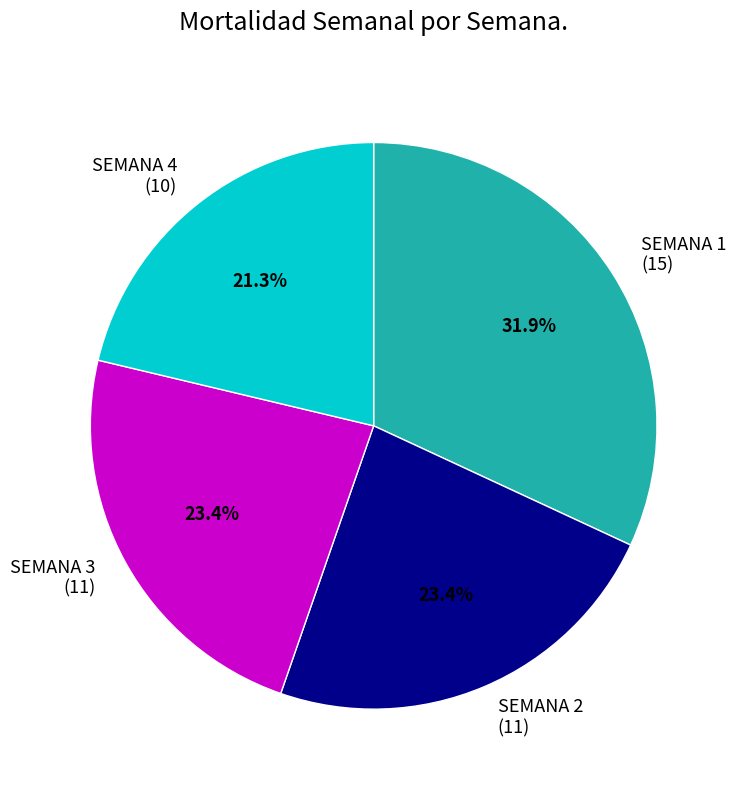

How many segments does this pie chart have?

4